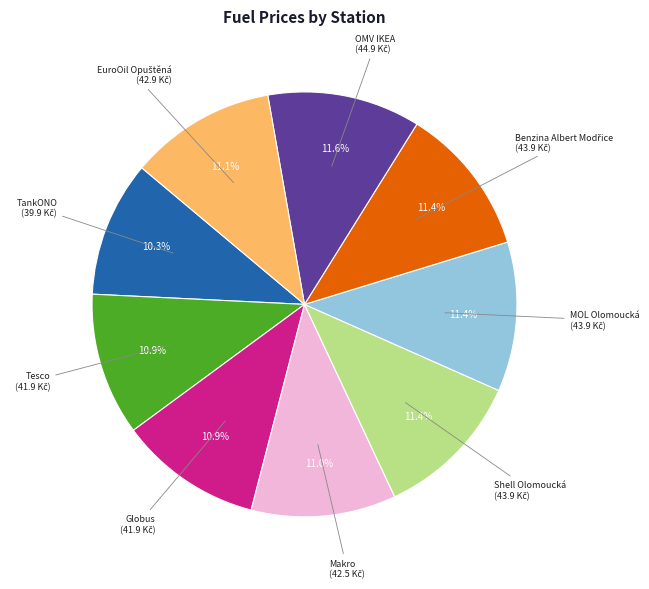

Between Tesco and Shell Olomoucká, which is larger?

Shell Olomoucká